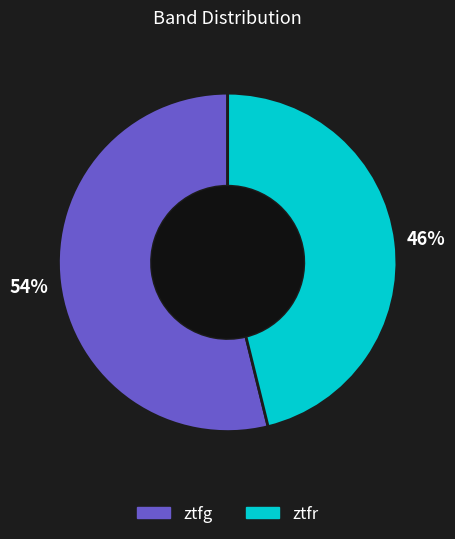

To the nearest percent, what percentage of the pie is ztfr?

46%